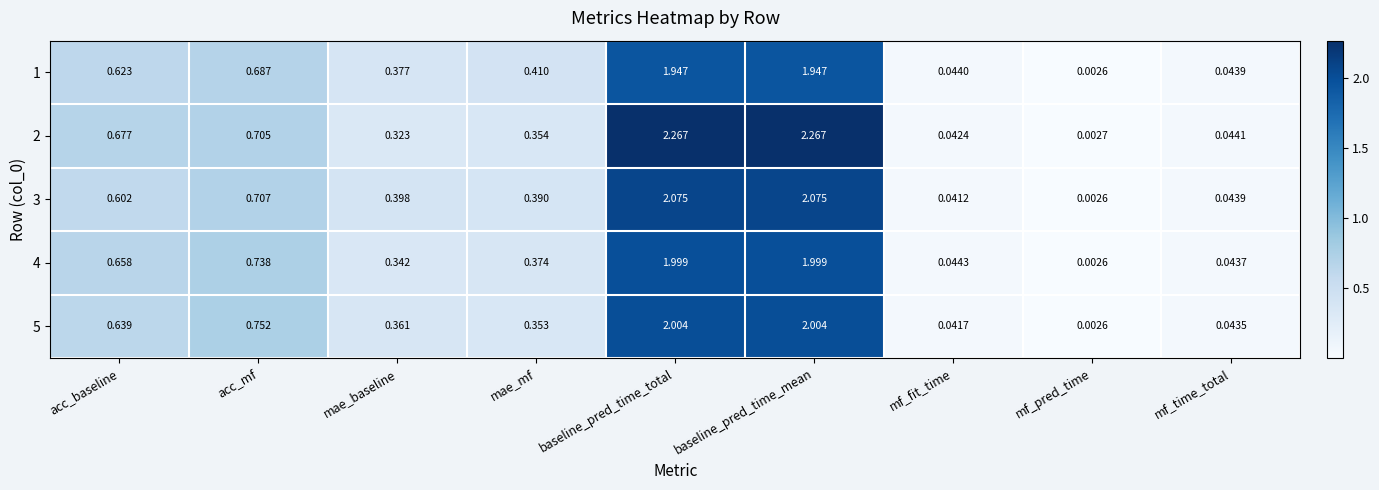

Which category has the lowest value in the 5 series?

mf_pred_time